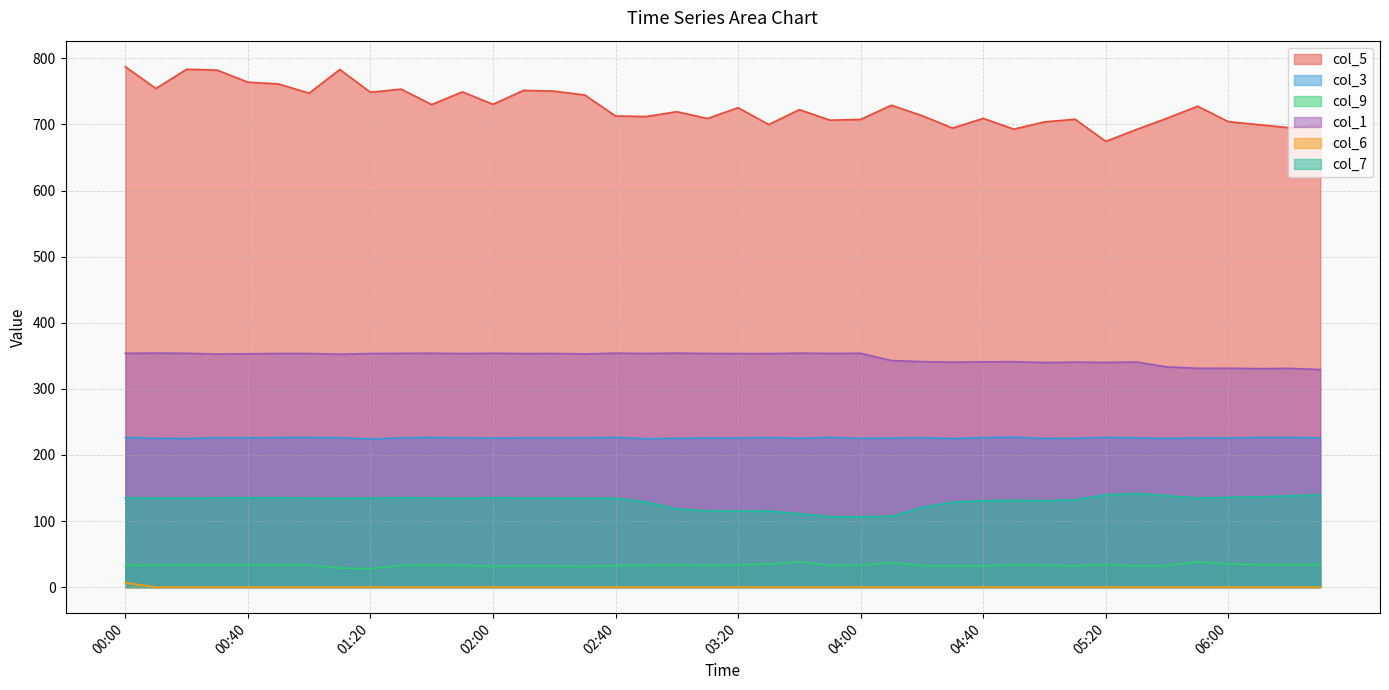

What position from the left is 03:30?

22